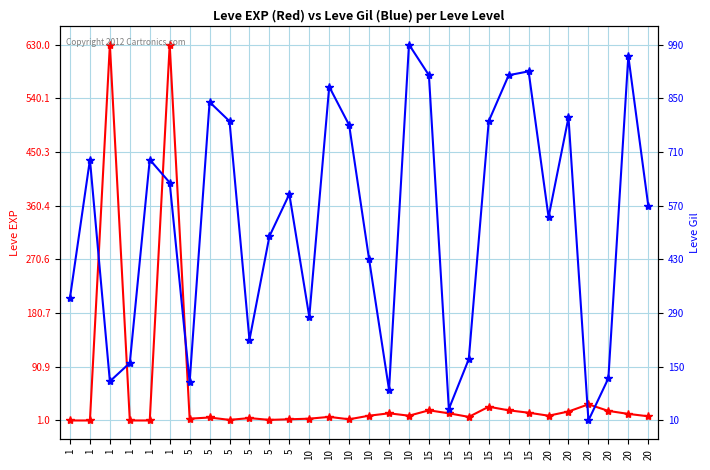

How many distinct data groups are displayed?

2